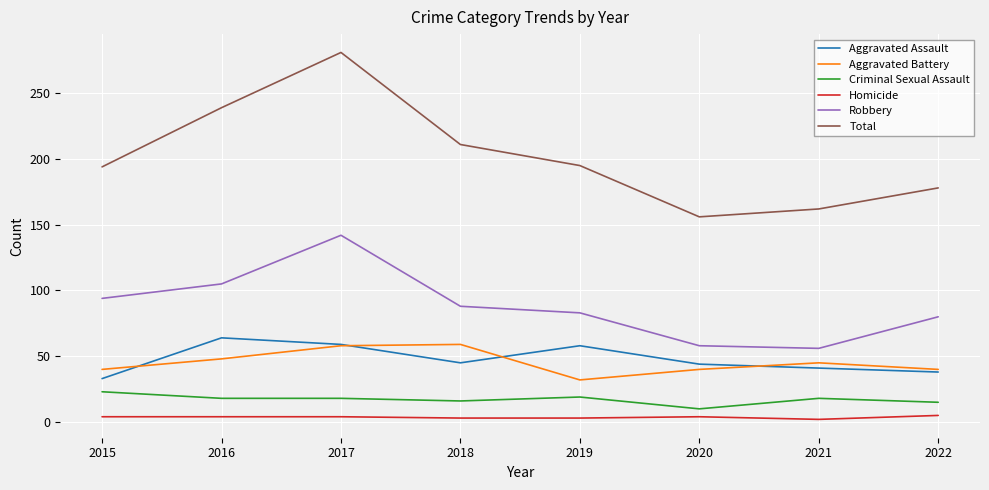

How many series are shown in this chart?

6